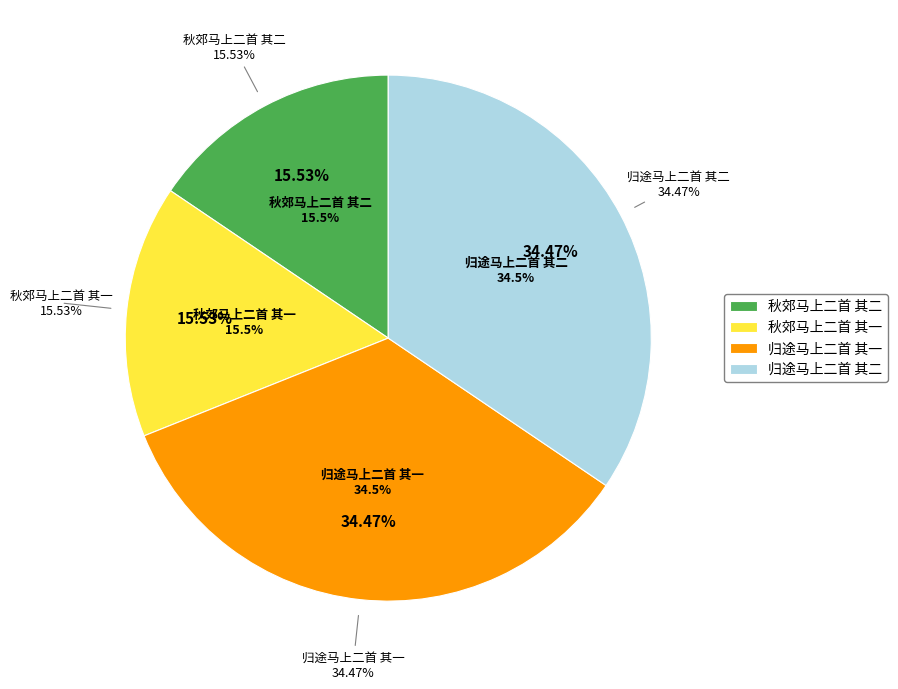

Count the number of slices in the pie.

4